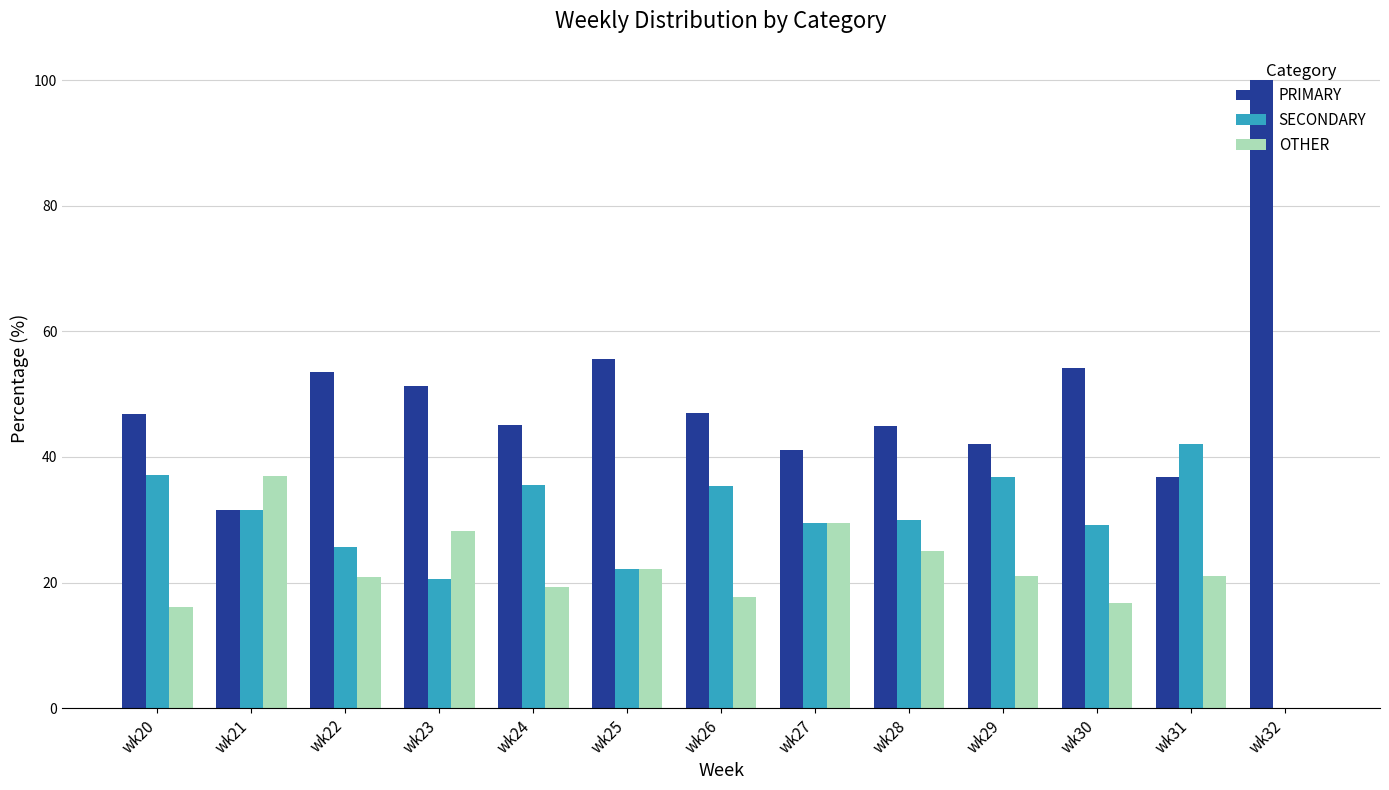

At which label does SECONDARY first exceed 30?

wk20